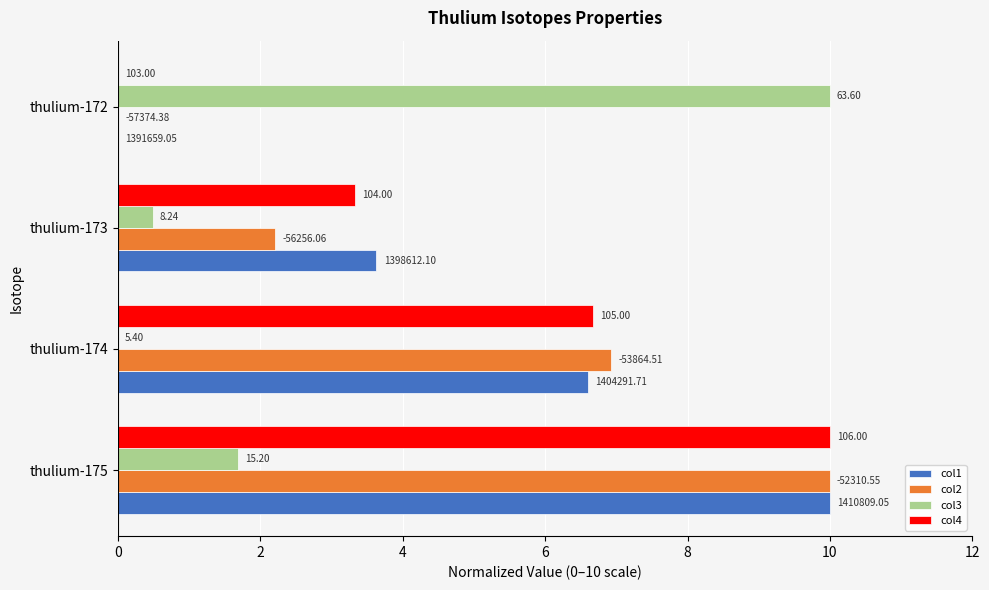

What are all the series names shown in the legend?

col1, col2, col3, col4